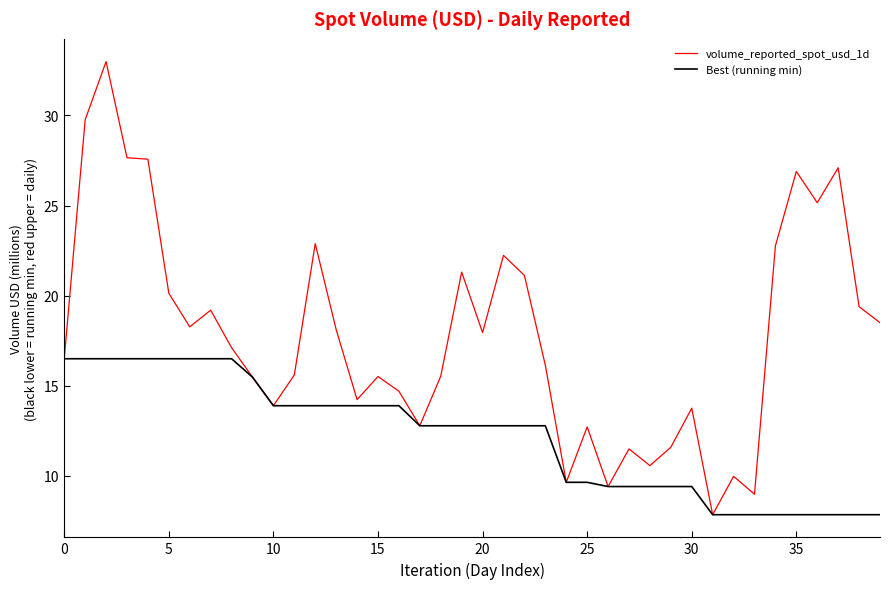

Which series has the largest range (max minus min)?

volume_reported_spot_usd_1d